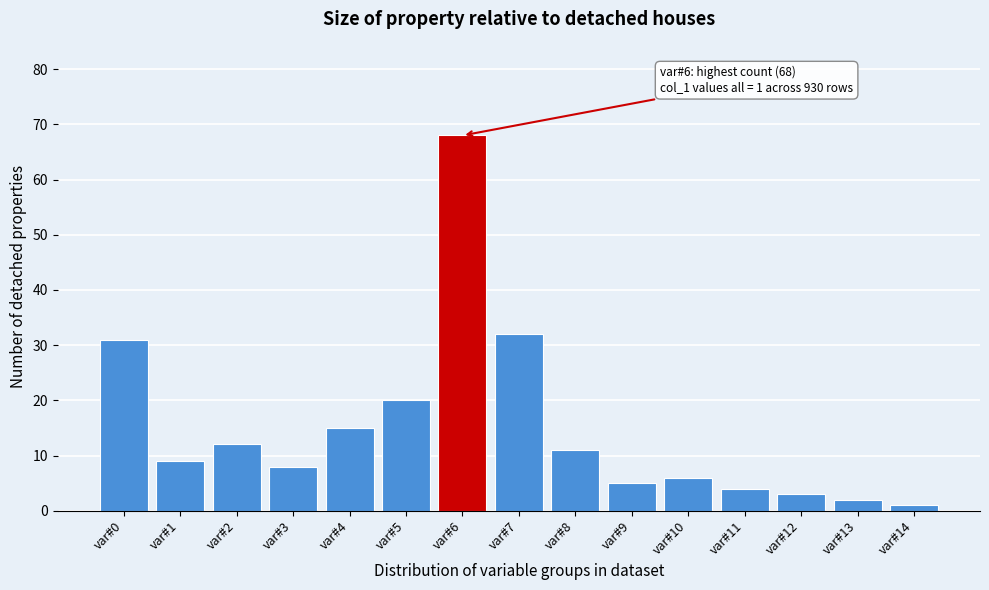

Reading left to right, transcribe all the data shown in this chart.

31	9	12	8	15	20	68	32	11	5	6	4	3	2	1